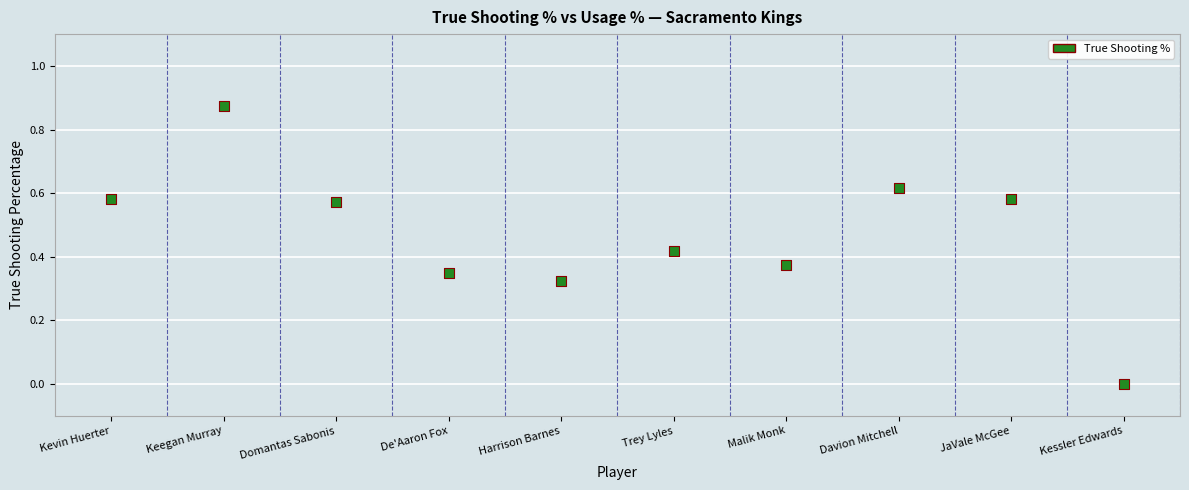

What is the average Y value?

0.5